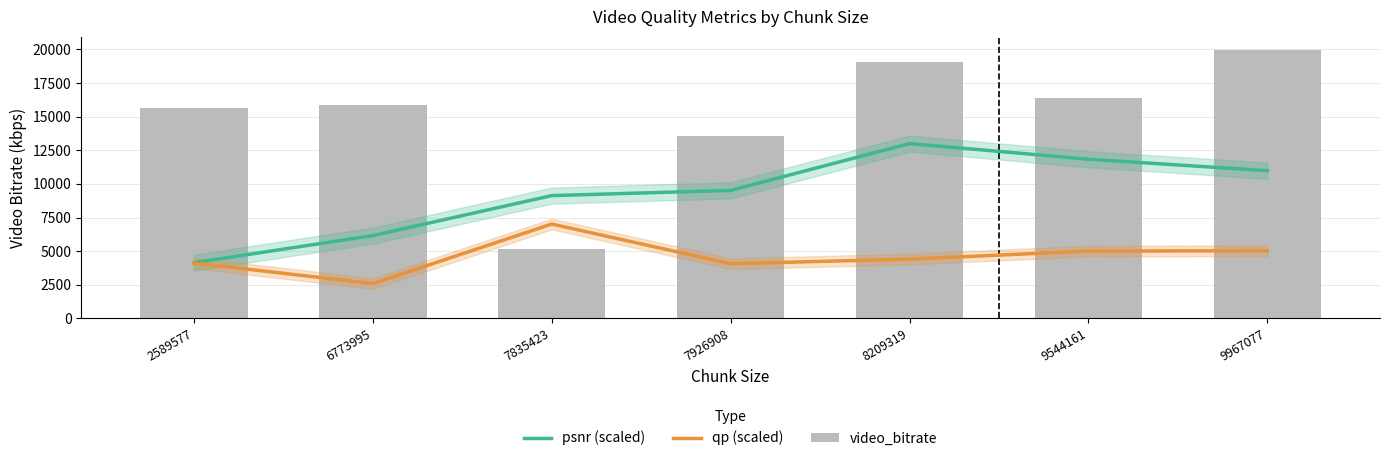

List the series in order of their peak value, lowest first.

qp (scaled), psnr (scaled), video_bitrate